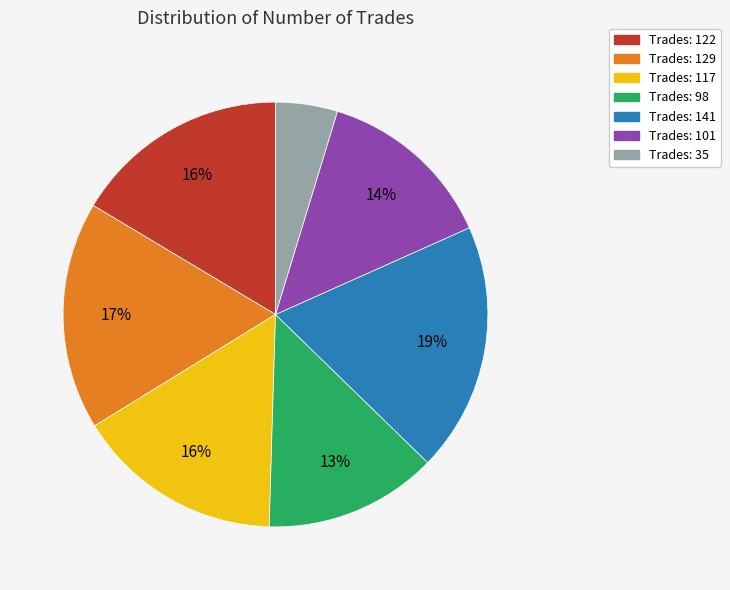

Does any single category account for the majority?

No